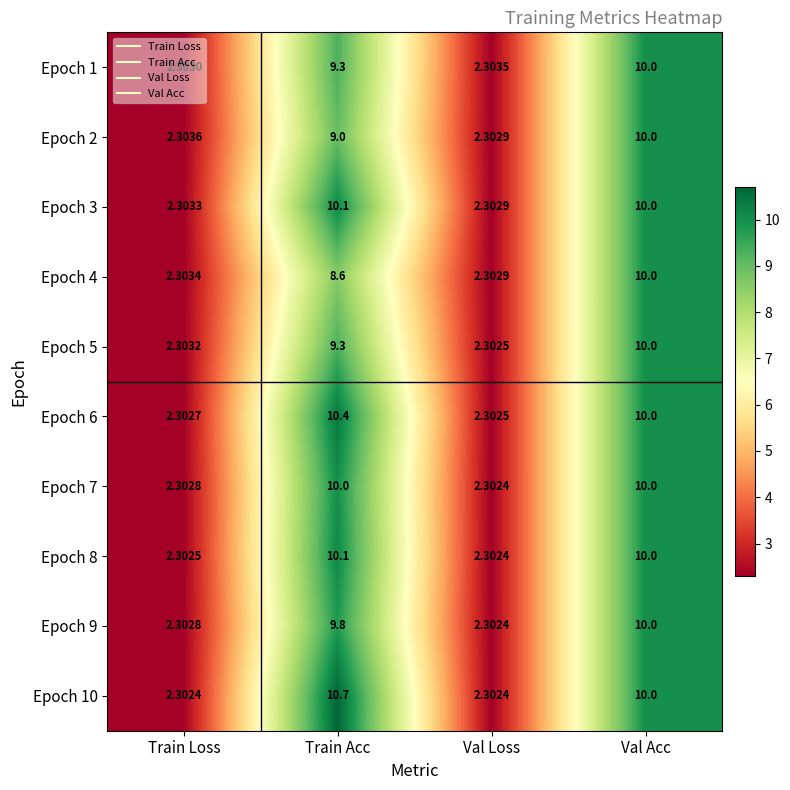

How many categories are shown in the chart?

4